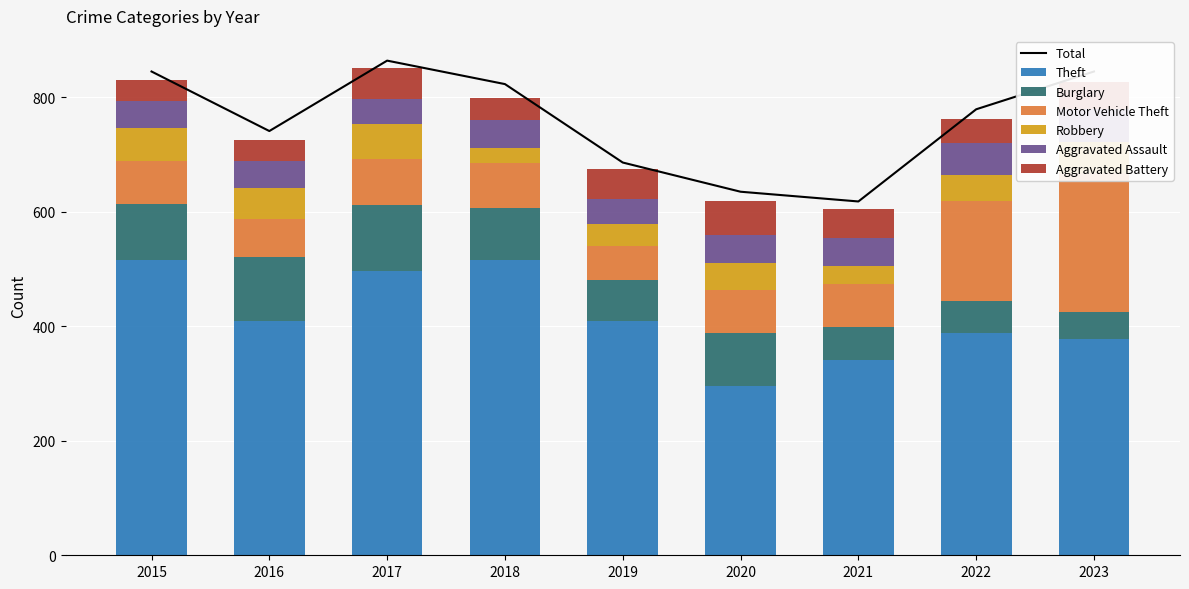

At which category is the sum across all series the highest?

2017